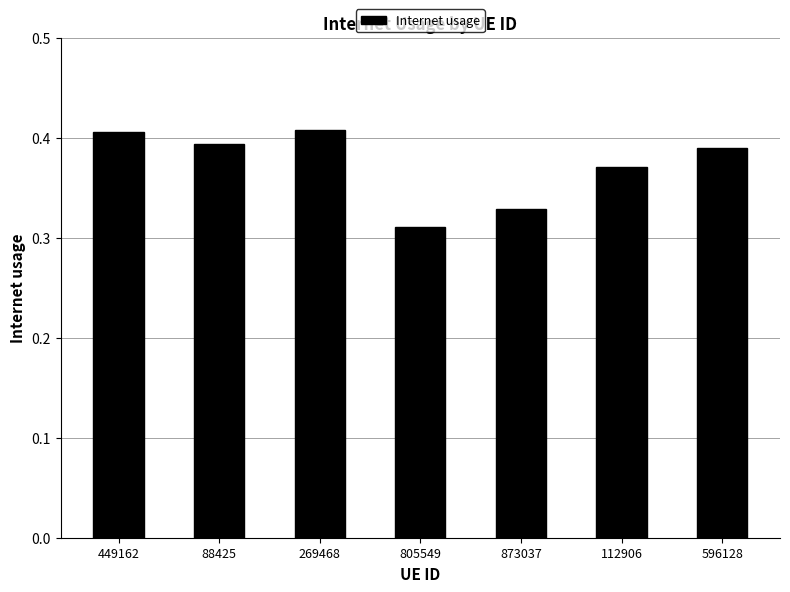

At which label is the value closest to 0?

805549